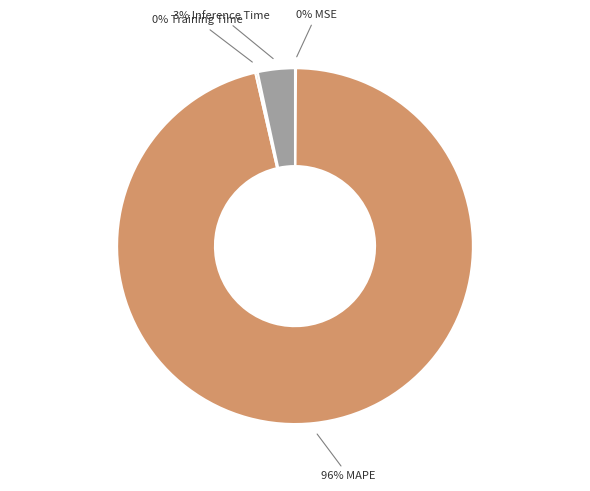

To the nearest percent, what is the average slice percentage?

25%